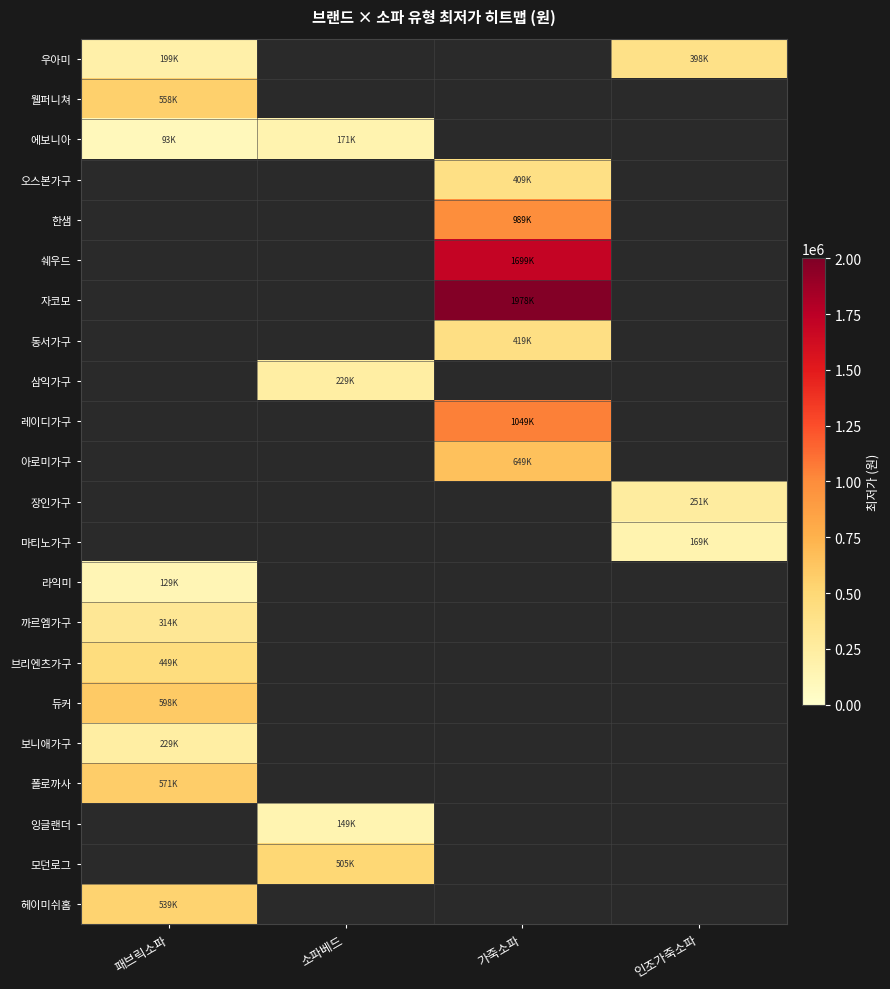

How many values in 장인가구 are above zero?

1